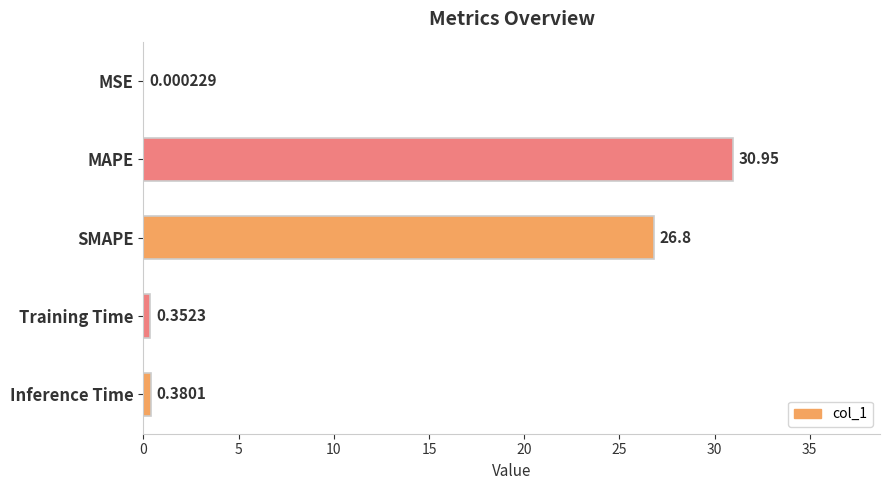

How many data points does each series have?

5